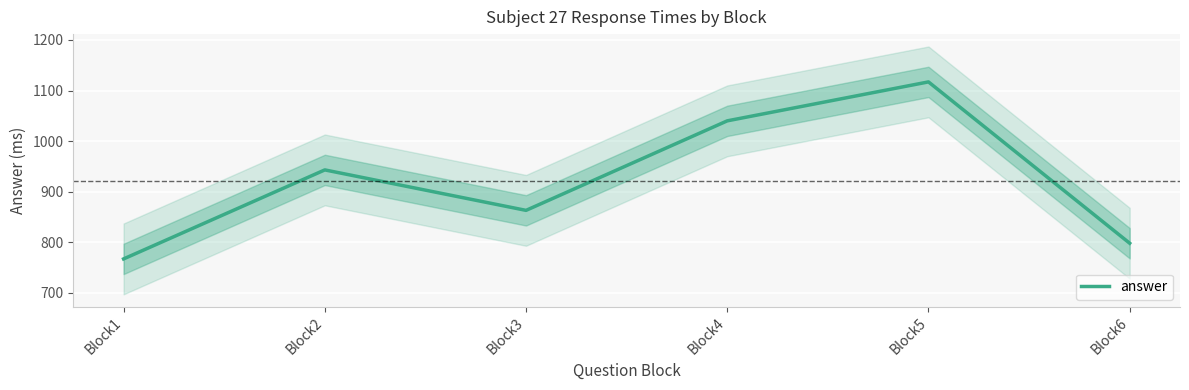

Where does the data first go above 943?

Block4